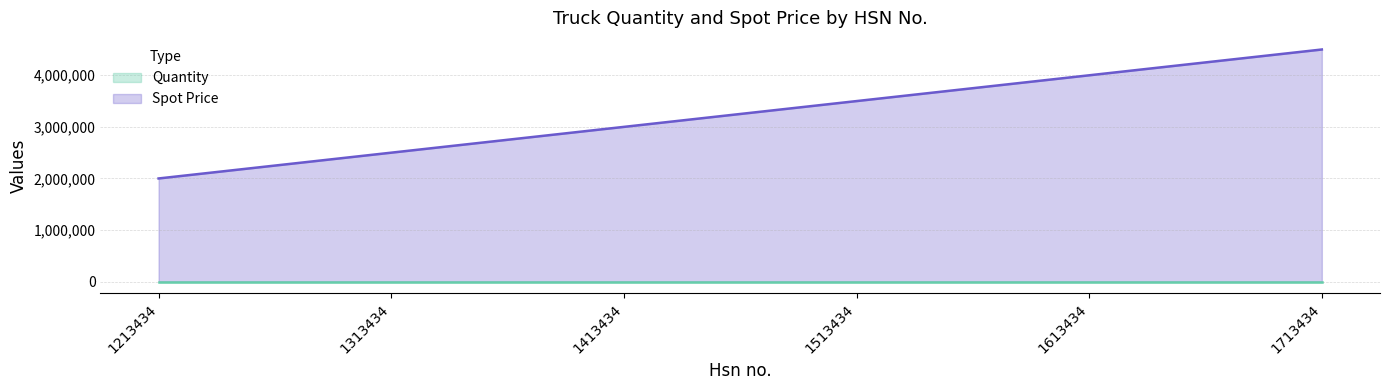

True or false: Quantity has more than 0 points higher than both neighbors.

False